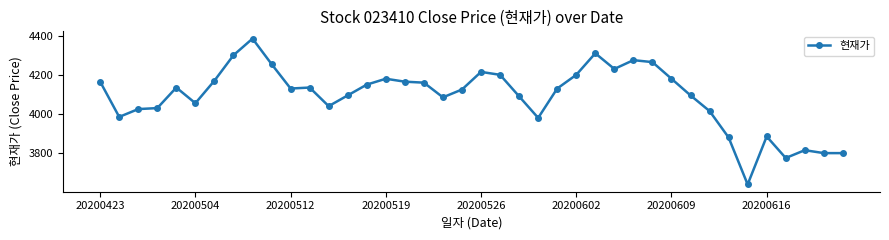

What is the greatest value displayed?

4385